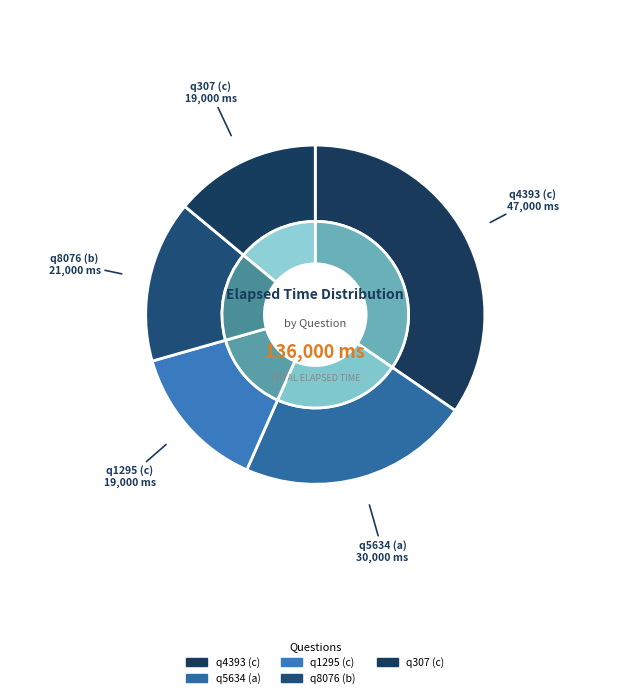

What portion of the pie excludes q4393 (c)?

65.4%